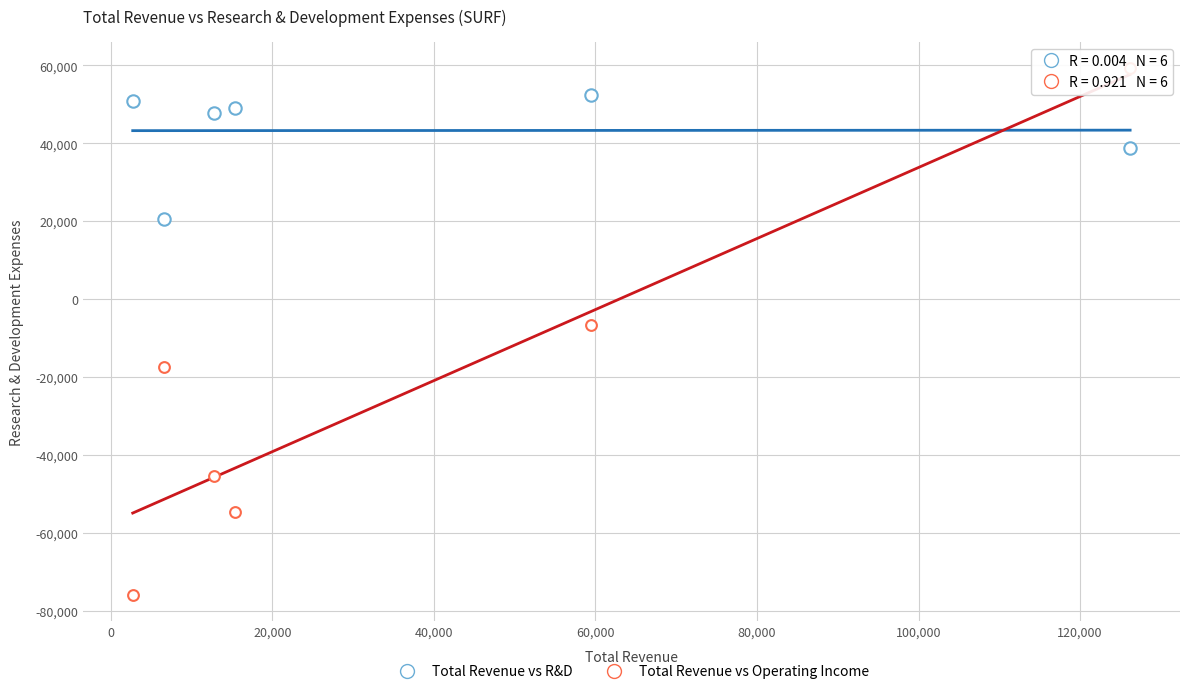

How many points are shown in the scatter plot?

12